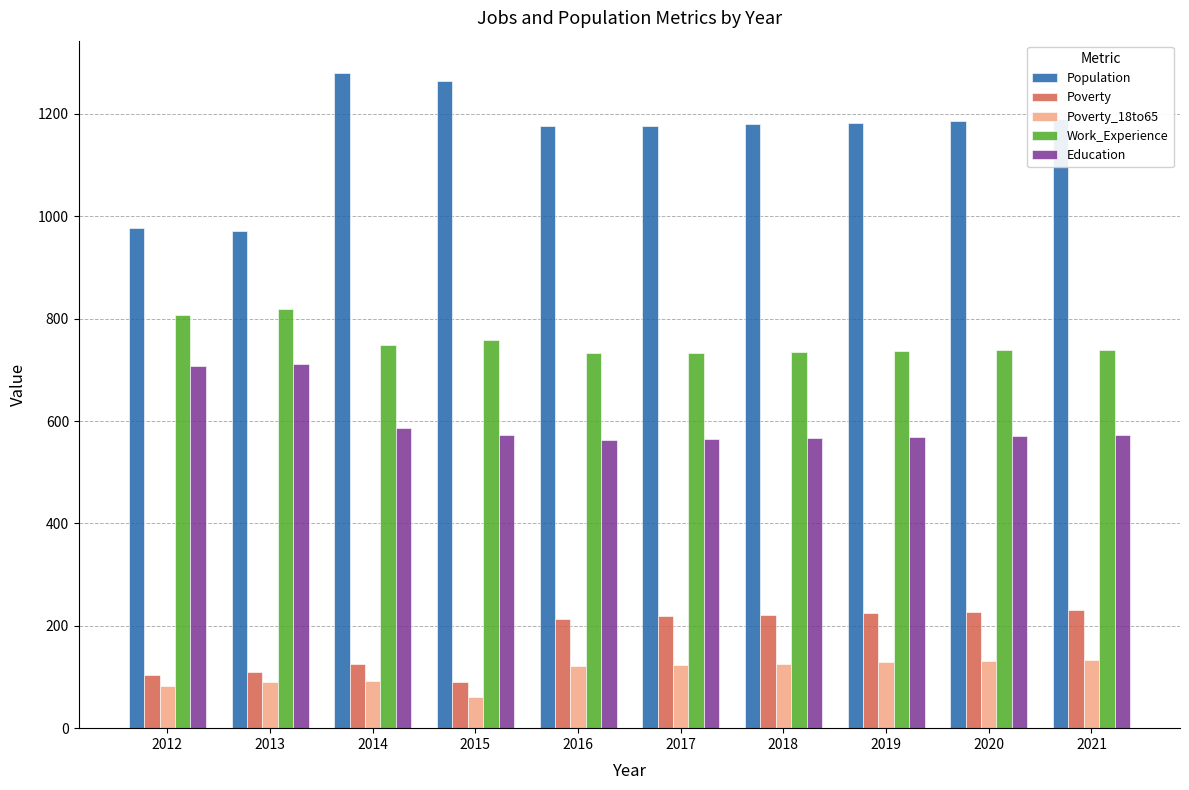

What is the sum of all Population values?

11582